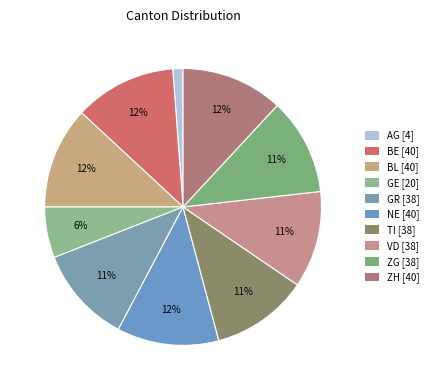

How many segments does this pie chart have?

10